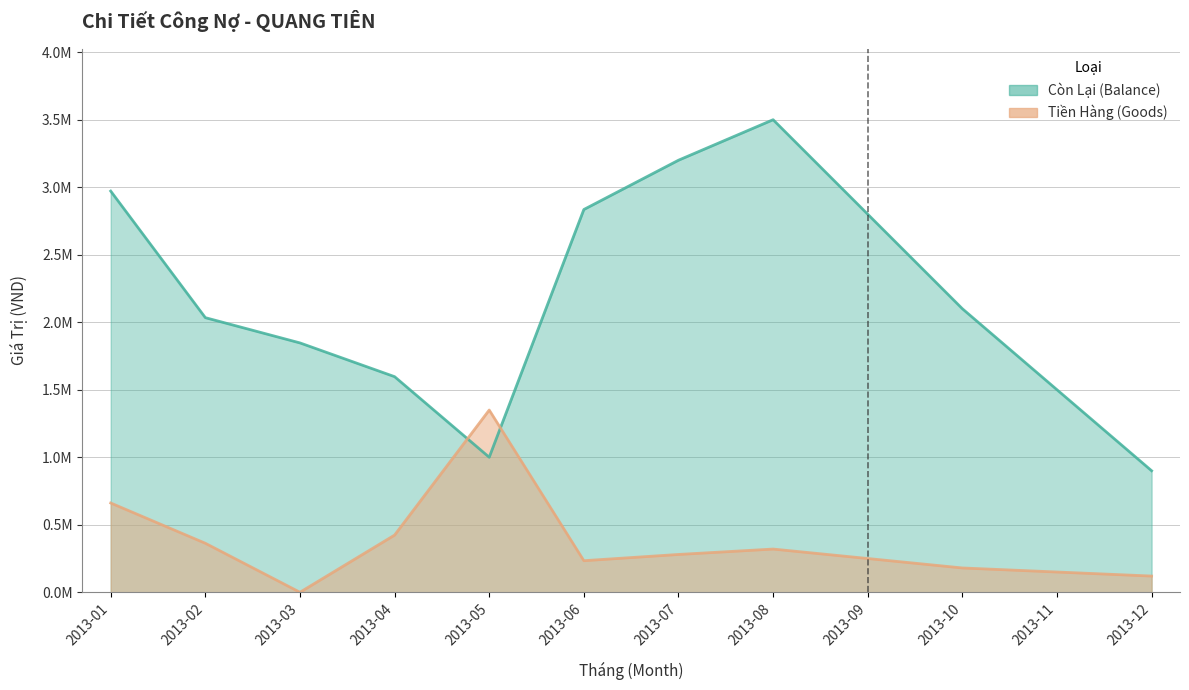

How many lines are shown in the chart?

2